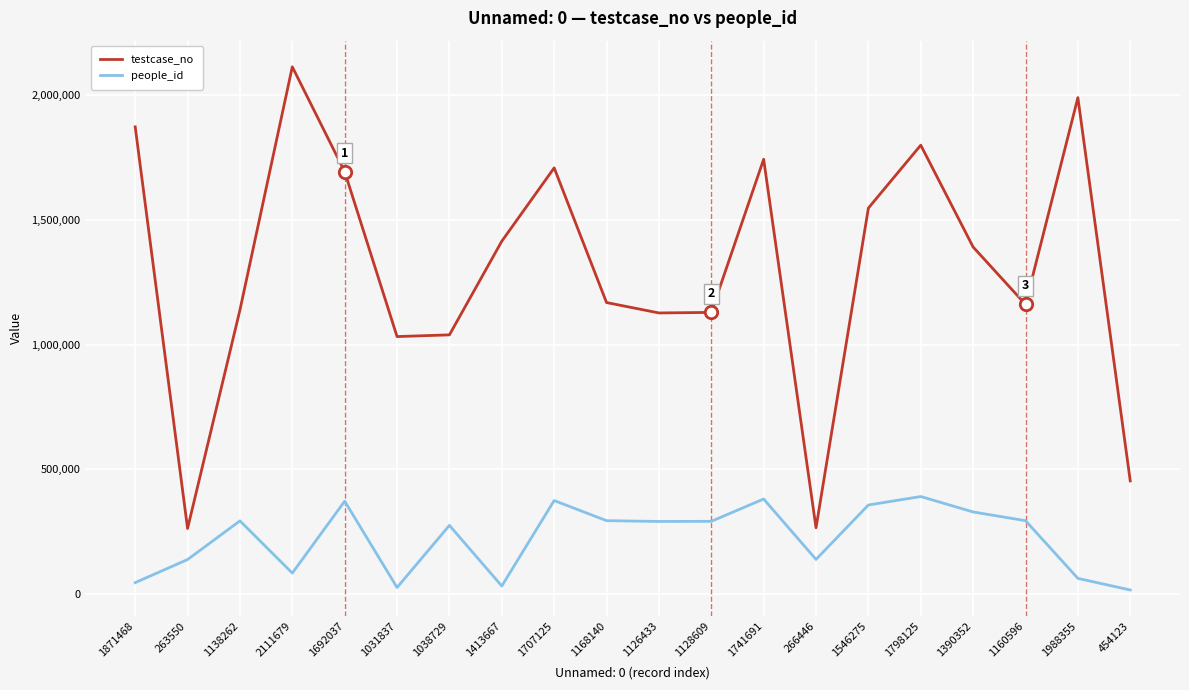

Is the value of people_id at 1692037 greater than the value of testcase_no at 1692037?

No